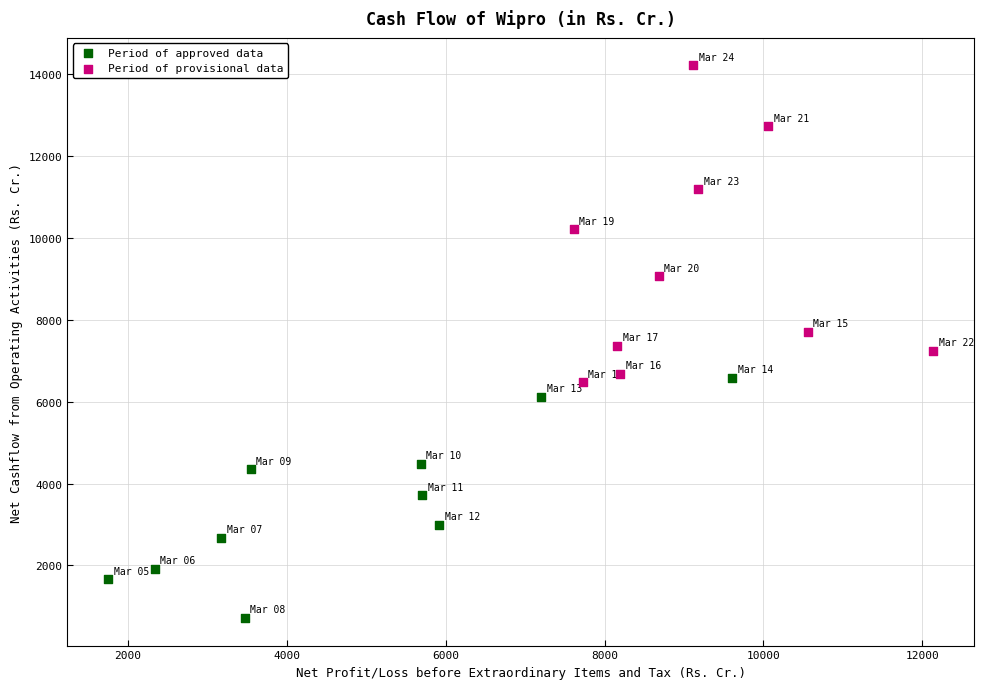

Which series has the widest spread of Y values?

Period of provisional data